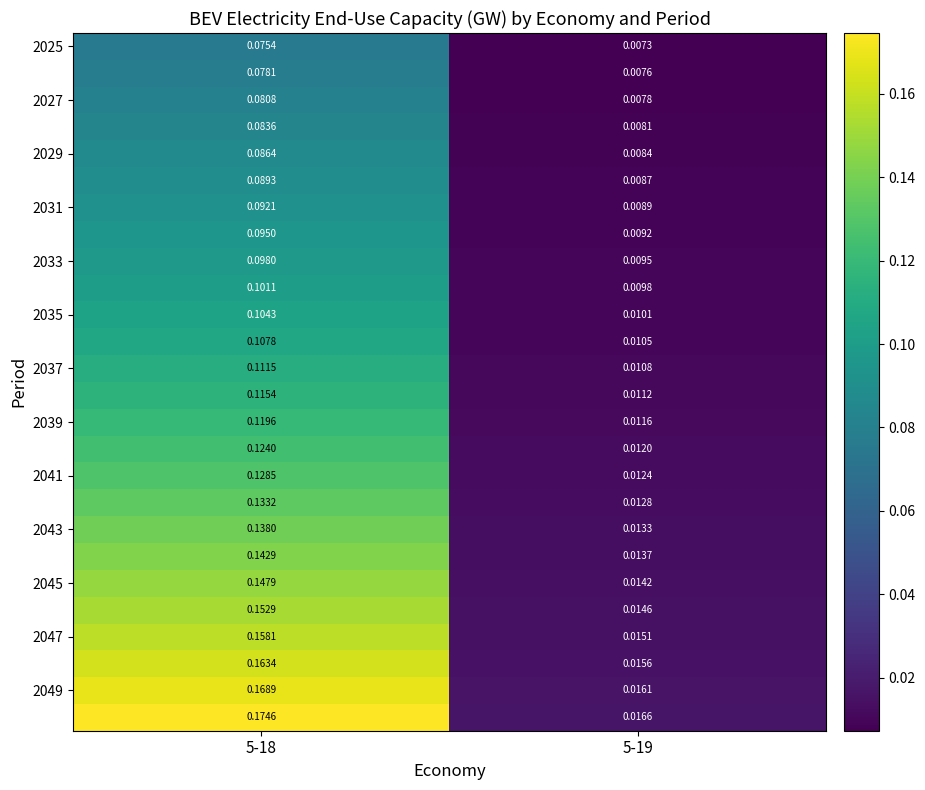

Count the number of categories in the chart.

2